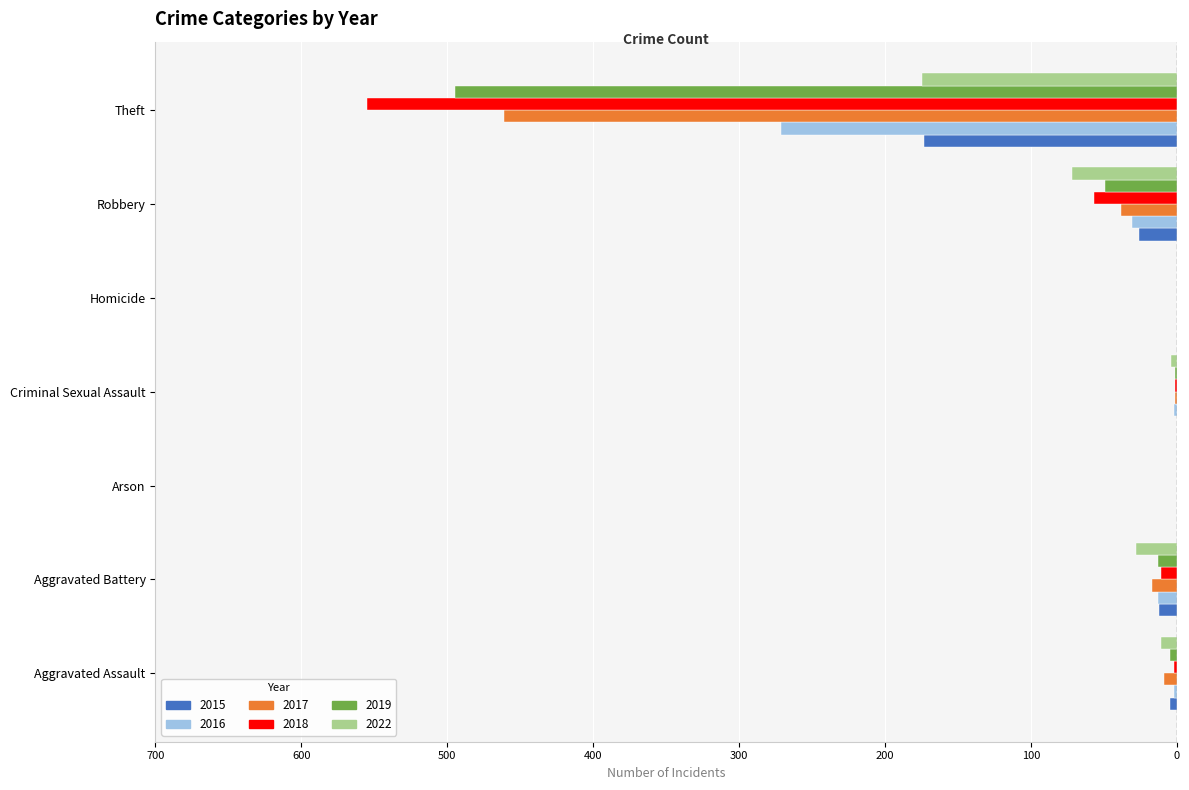

What is the difference between the maximum and minimum values in the 2017 series?

461